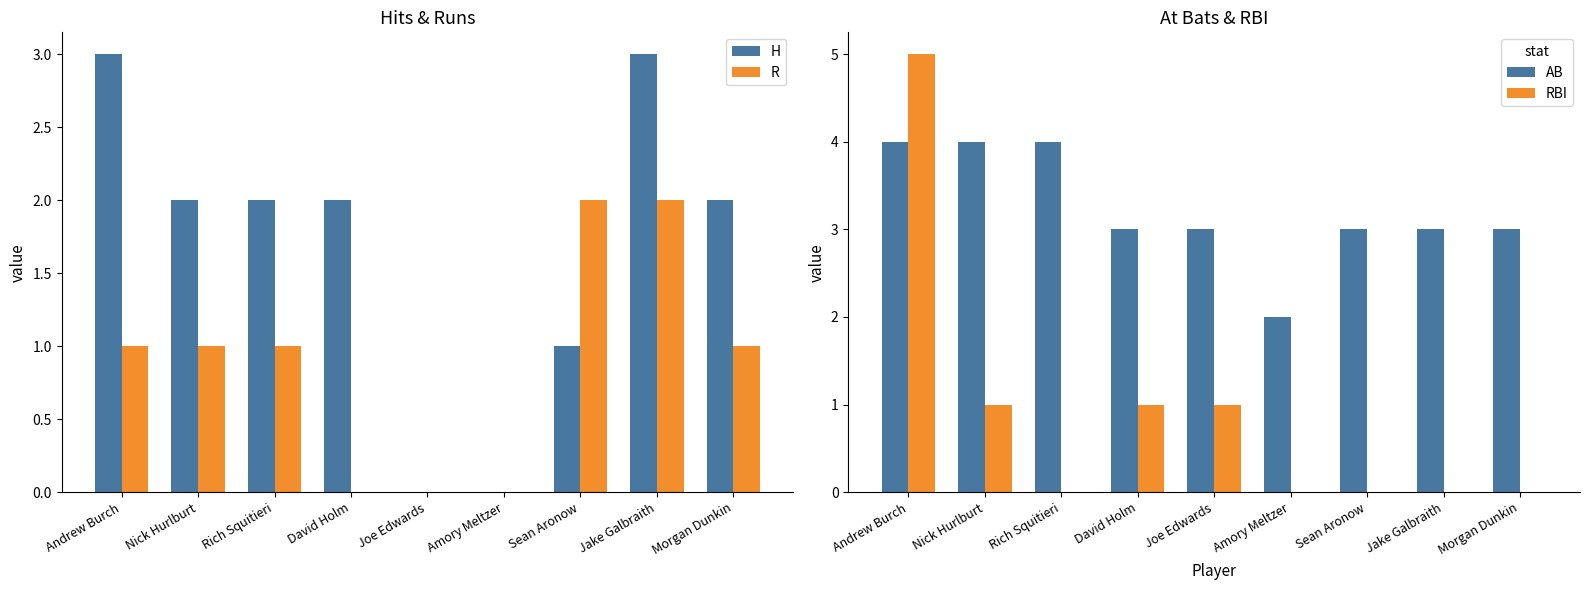

Between Andrew Burch and Jake Galbraith, which series saw the biggest shift?

RBI